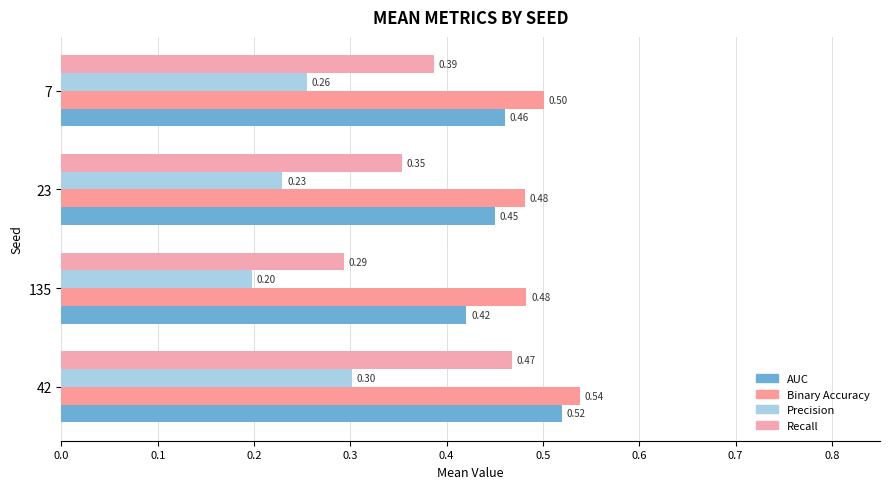

What is the average value of the Recall series?

0.4